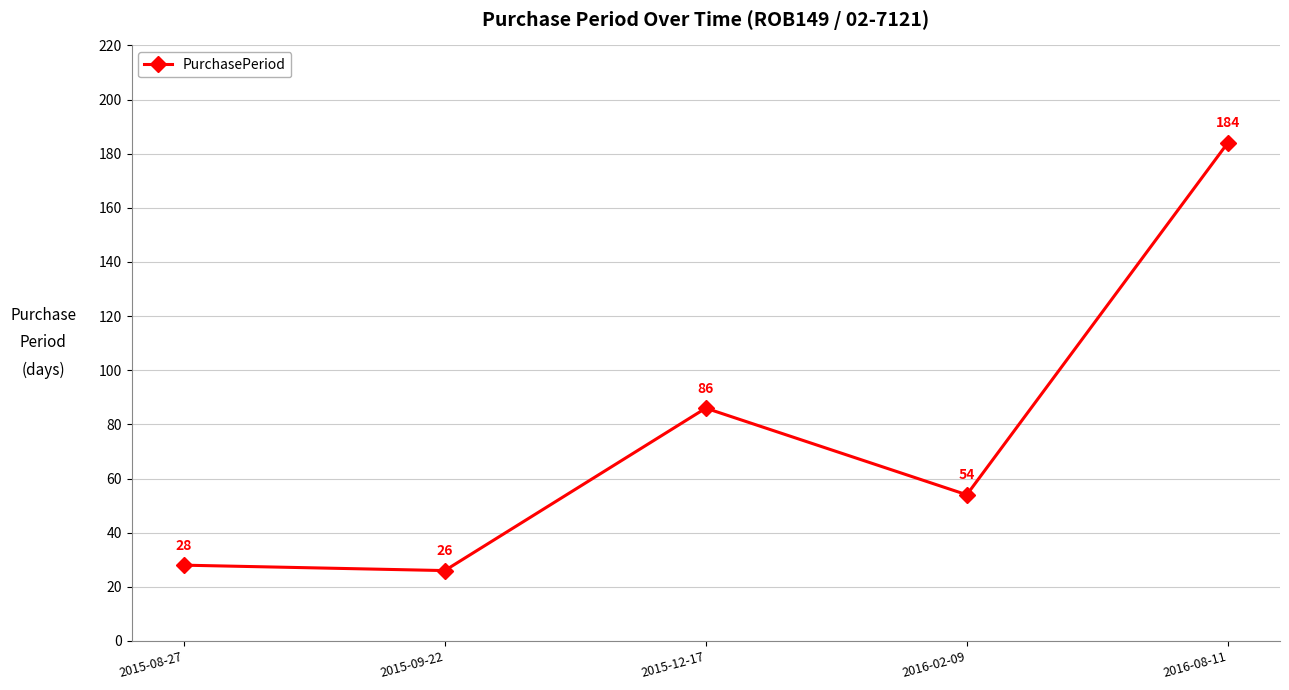

The value at 2015-09-22 is 43. True or false?

False